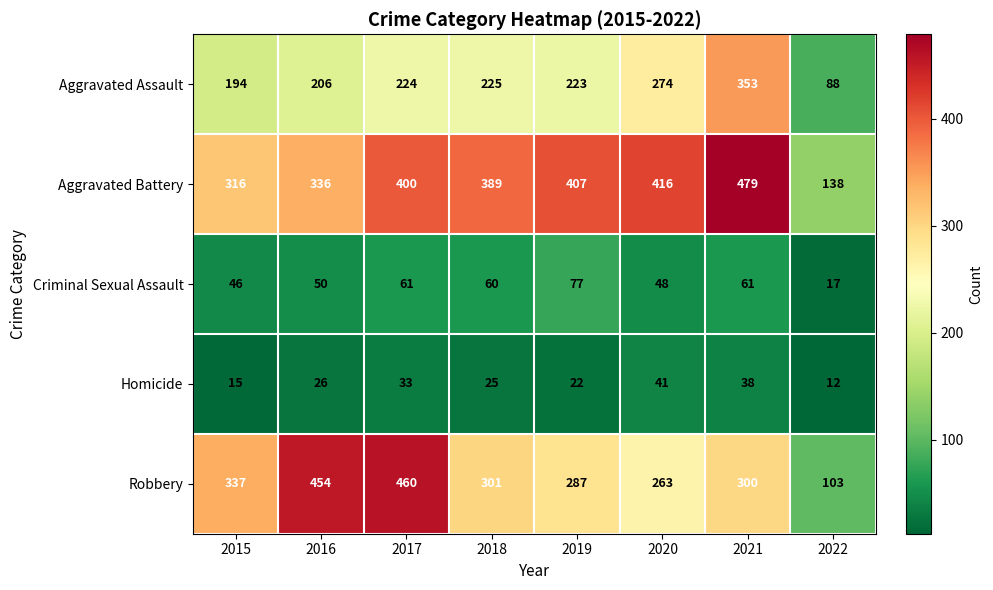

At which label does Robbery first exceed 301?

2015